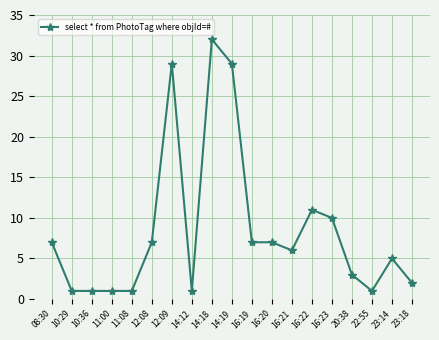

What is the label of the 8th point from the right?

16:20